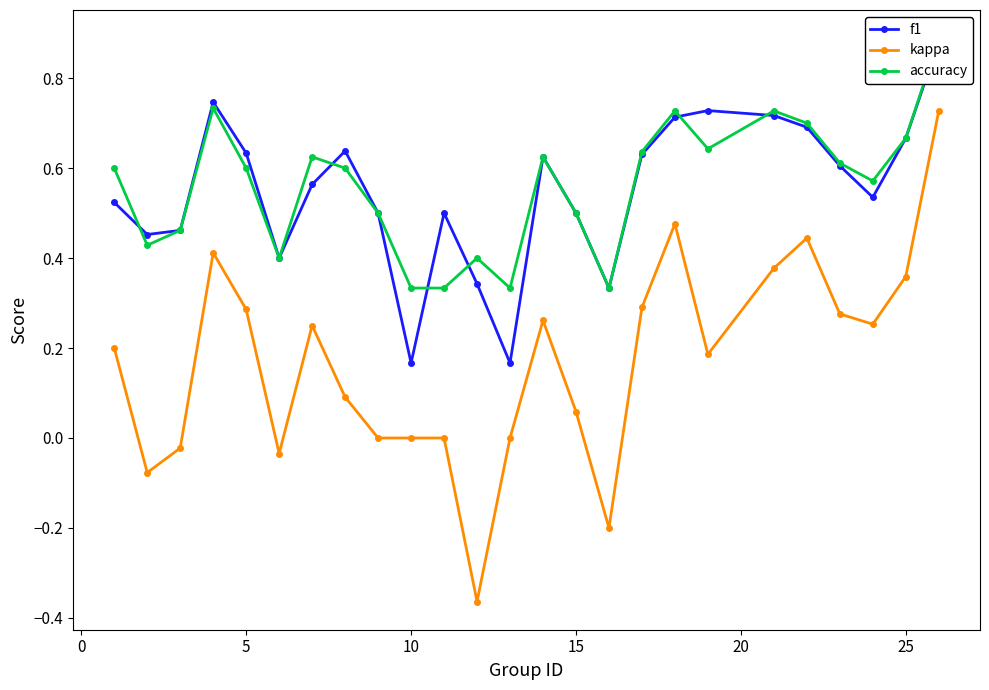

True or false: kappa has more than 2 points higher than both neighbors.

True